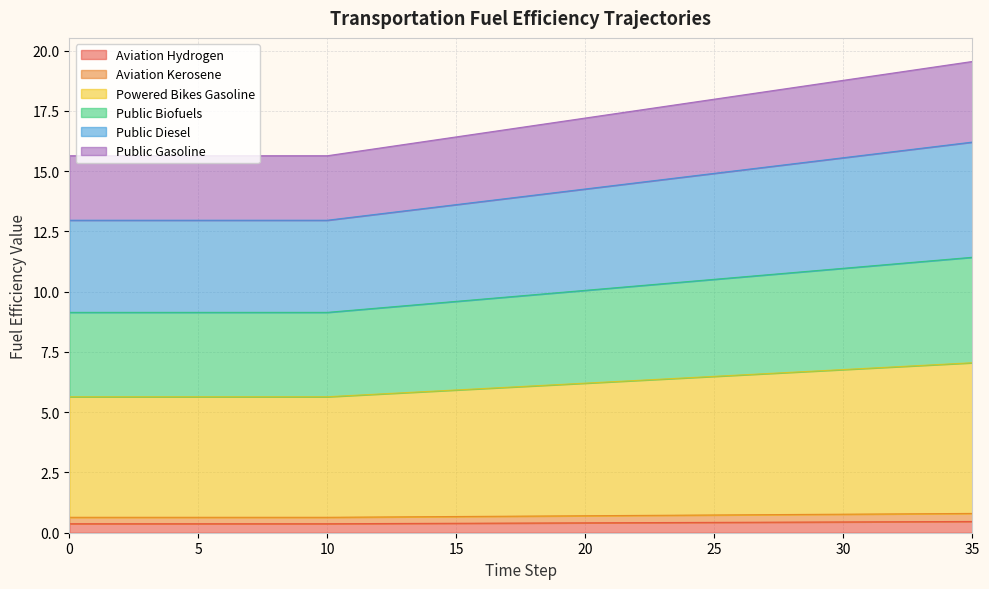

Does the chart display data point markers on the line(s)?

No